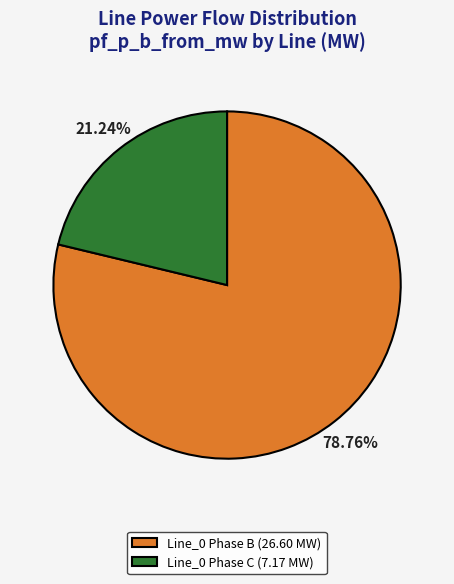

Rank the categories by value from lowest to highest.

Line_0 Phase C (7.17 MW), Line_0 Phase B (26.60 MW)